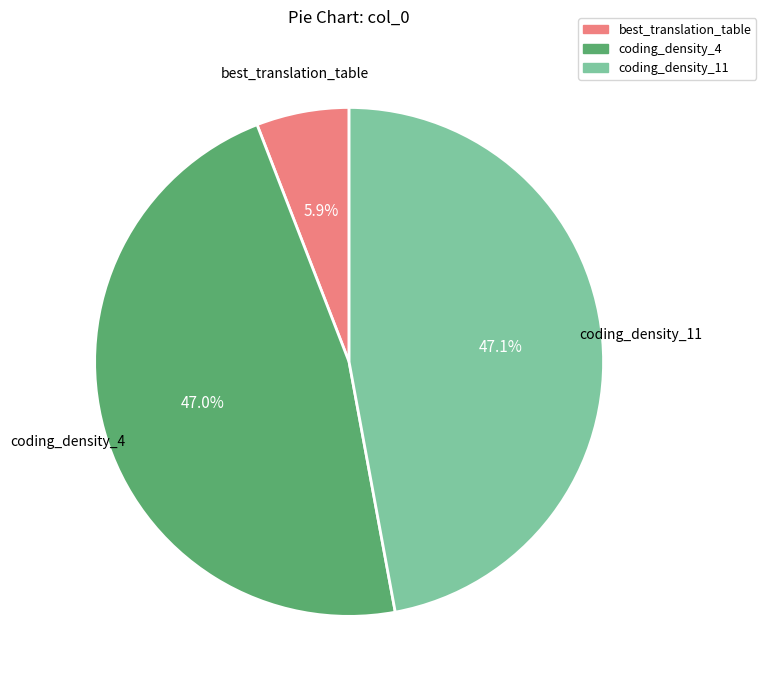

Which has a higher value, coding_density_11 or best_translation_table?

coding_density_11